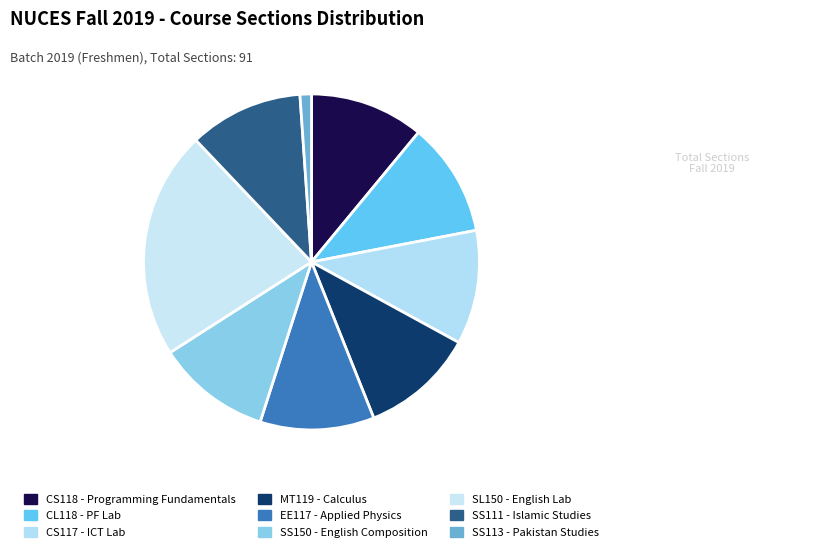

True or false: SL150 - English Lab accounts for 22% of the total.

True